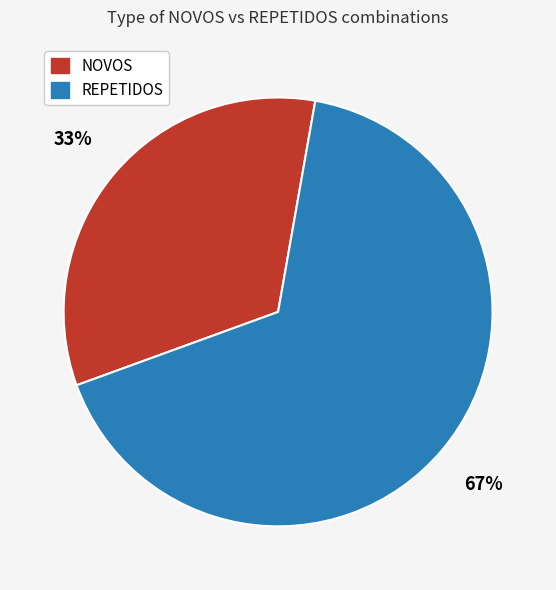

Does any single category account for the majority?

Yes